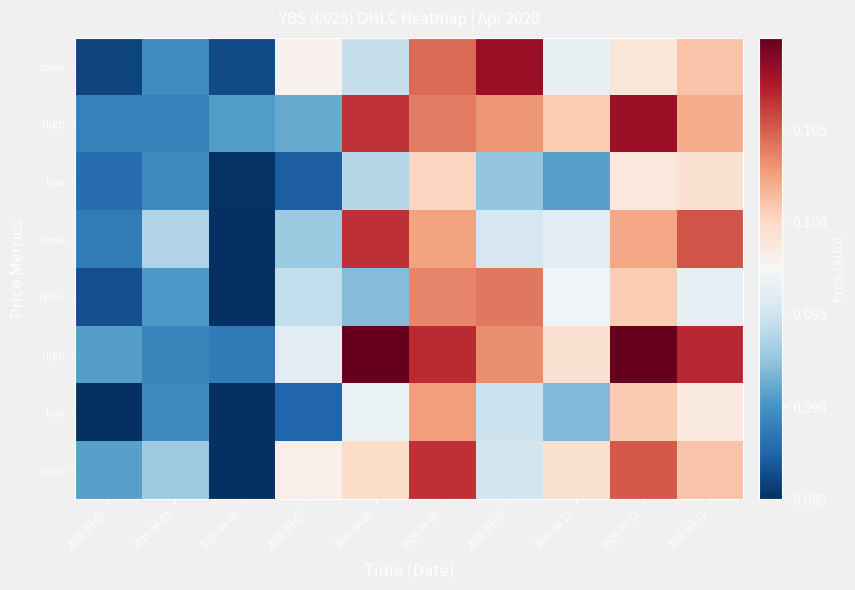

How many distinct data groups are displayed?

8